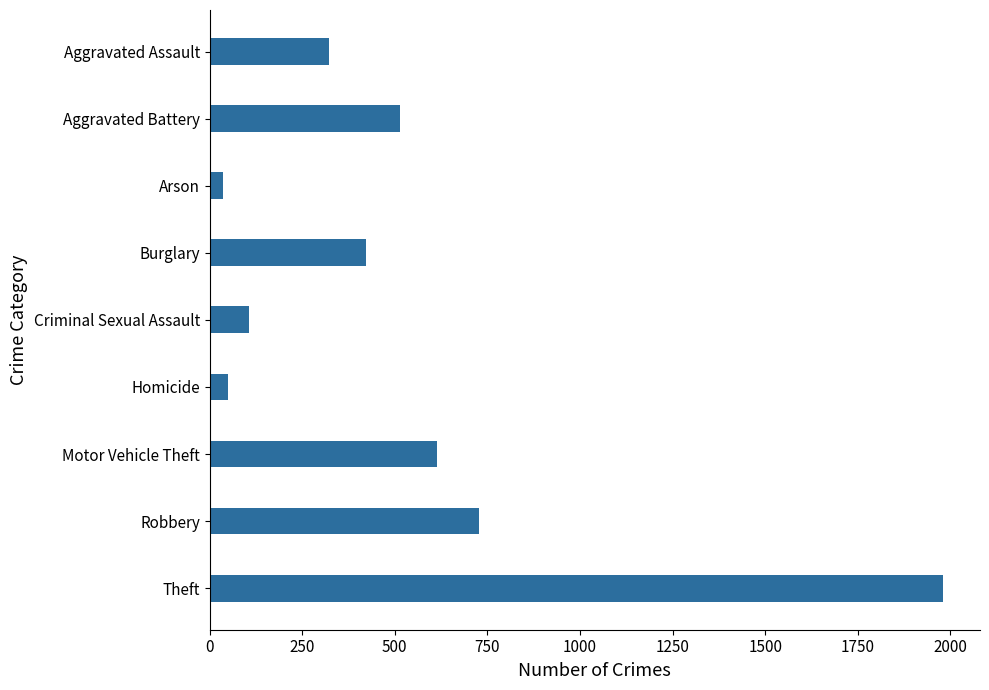

How many data points are less than 421?

4